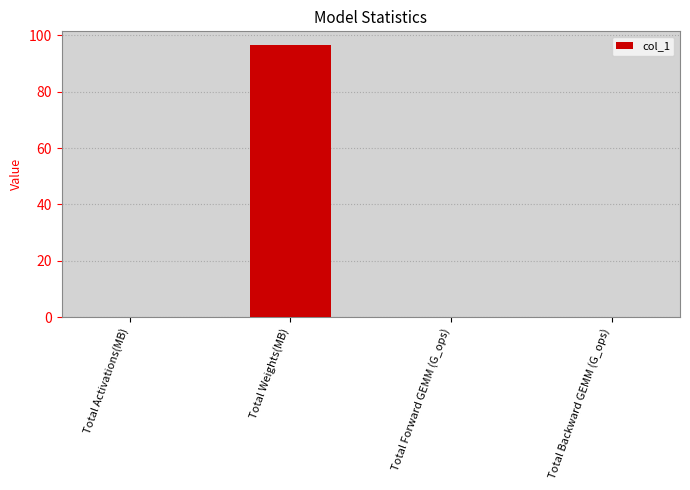

The value at Total Backward GEMM (G_ops) is 0.0. True or false?

True